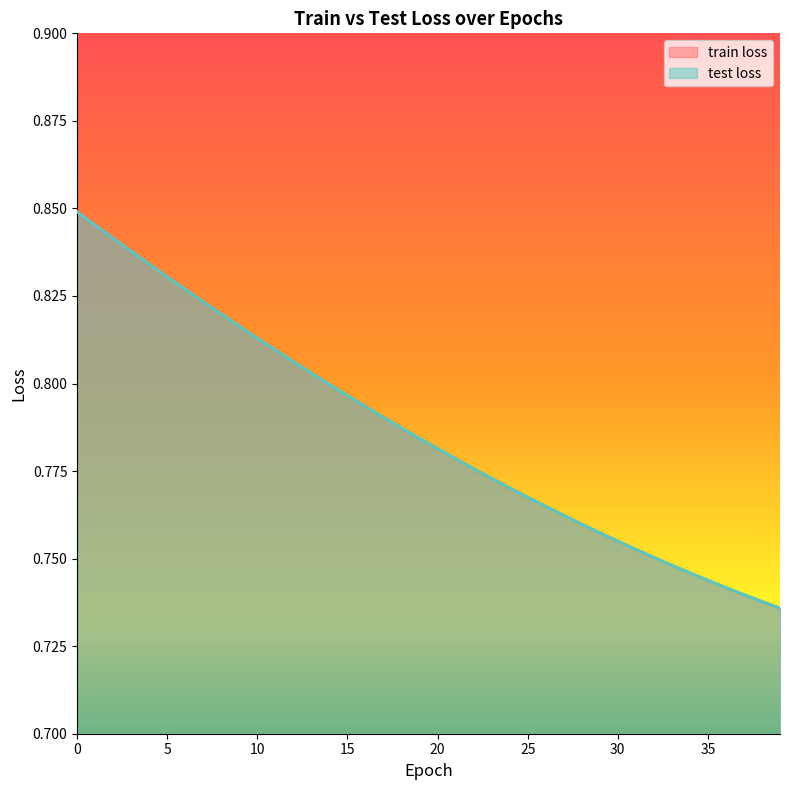

Rank the series by their maximum value, from lowest to highest.

train loss, test loss